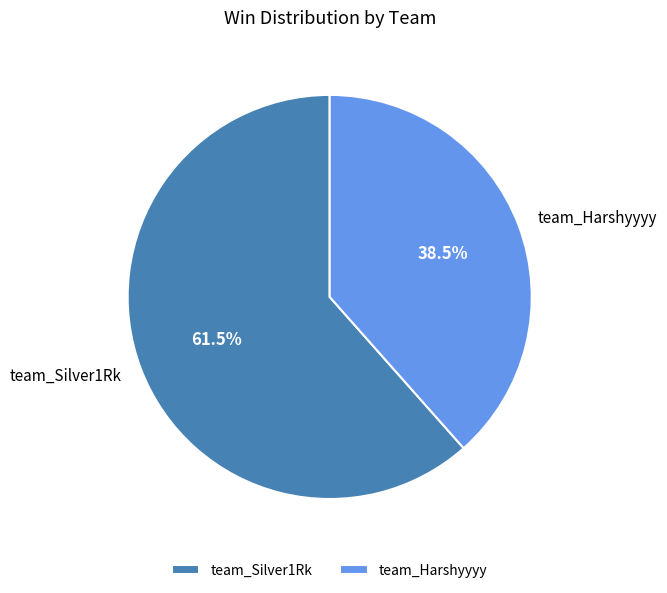

To the nearest percent, what is the difference between the largest and smallest slice percentages?

23%